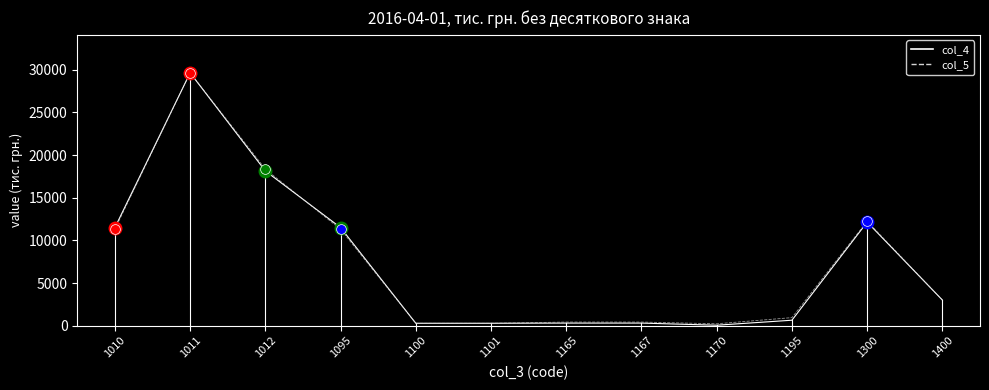

Reading left to right, list all the values displayed in this chart.

col_4: 11503	29649	18146	11503	283	283	304	304	54	641	12144	3003
col_5: 11303	29658	18355	11303	276	276	425	425	222	945	12248	3003